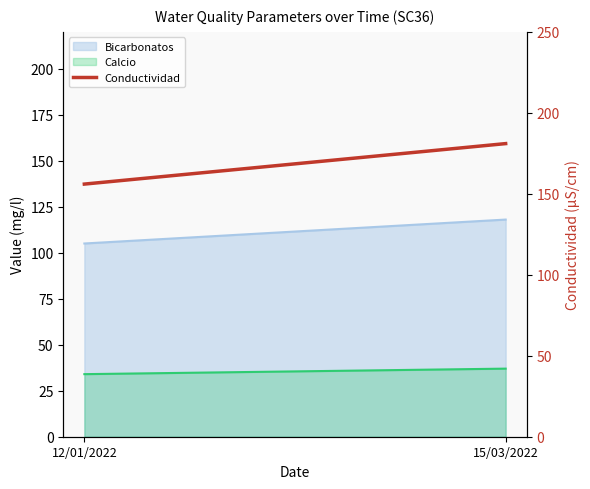

Between 12/01/2022 and 15/03/2022, which is larger?

15/03/2022